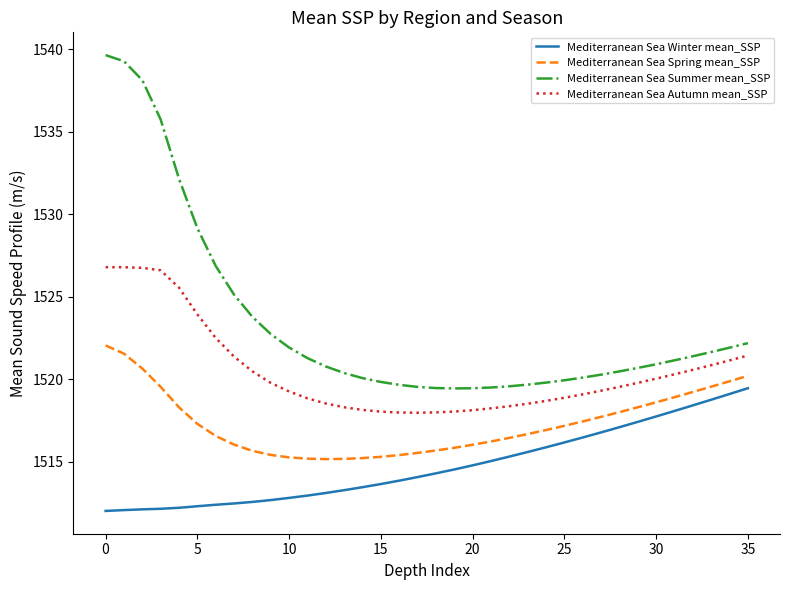

Count the number of data series in this chart.

4